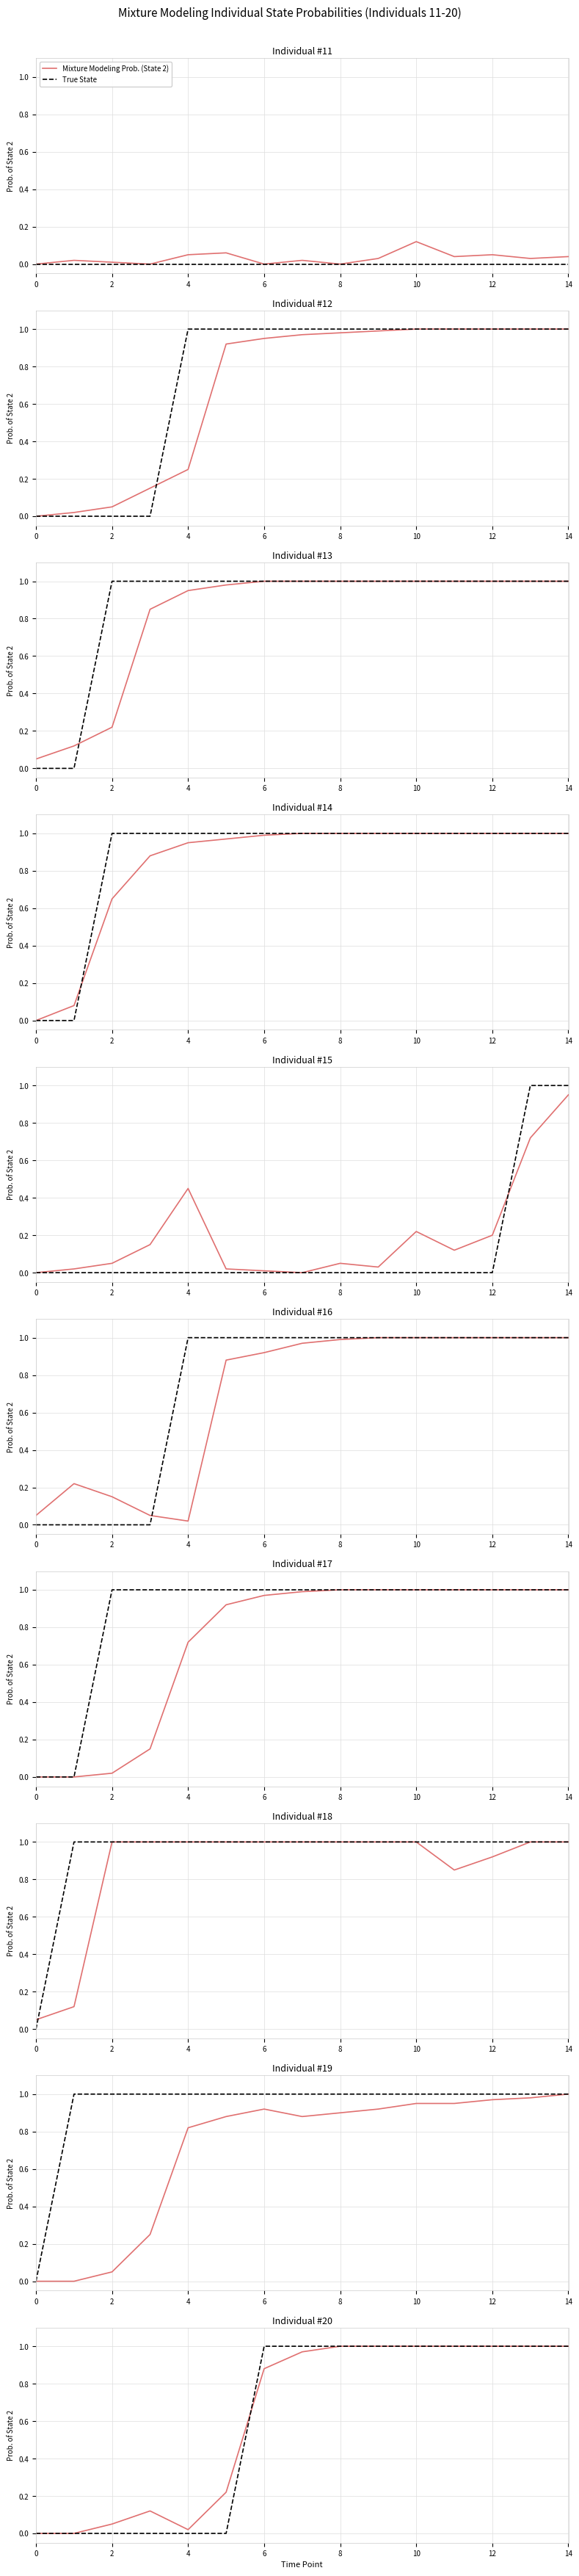

Is it true that True State equals 1.0 at 14?

True